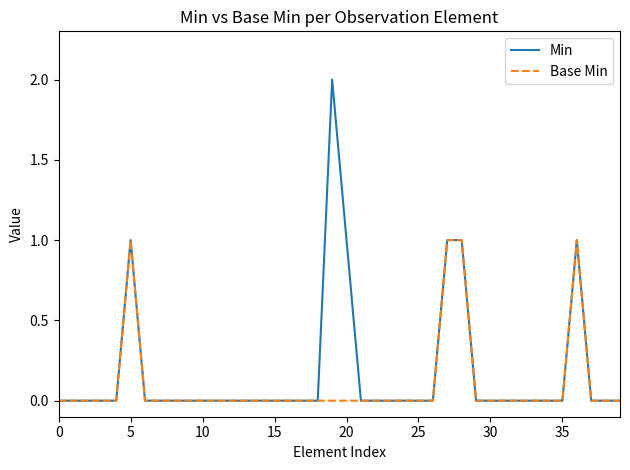

Rank the series by their maximum value, from lowest to highest.

Base Min, Min